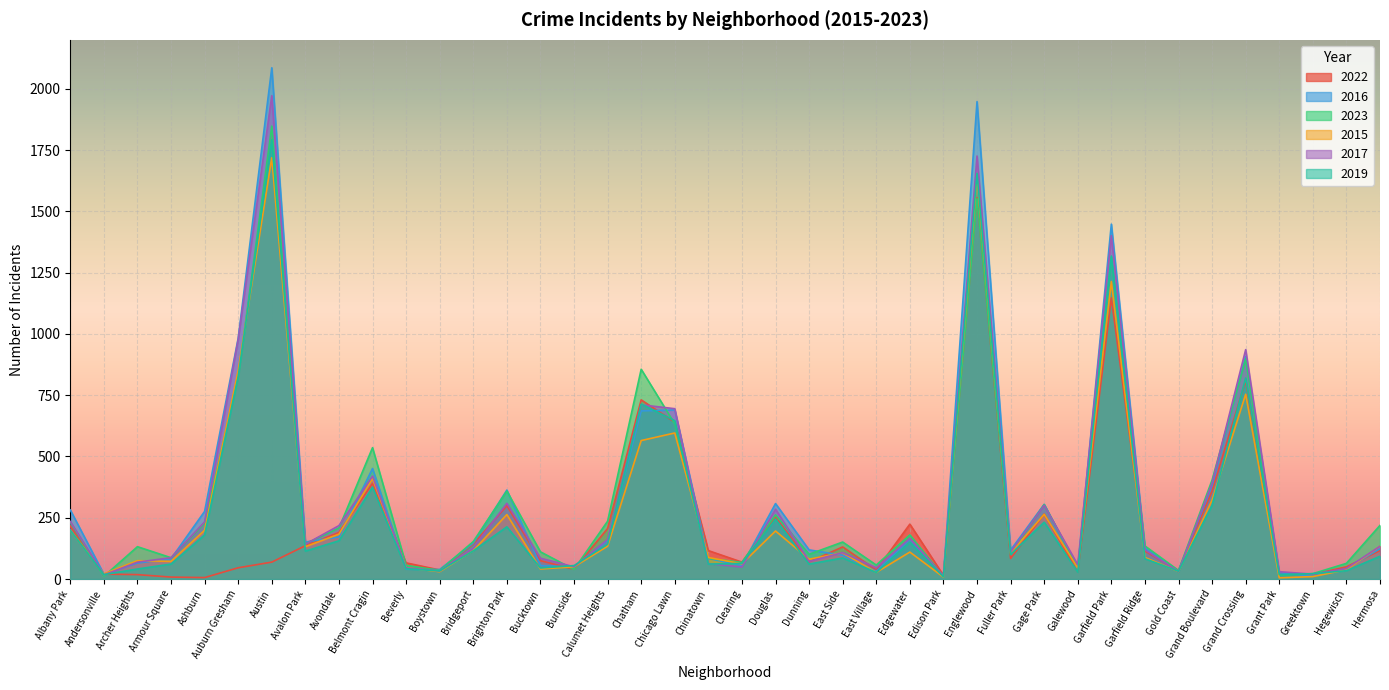

What is the highest value of the 2023 series?

1848